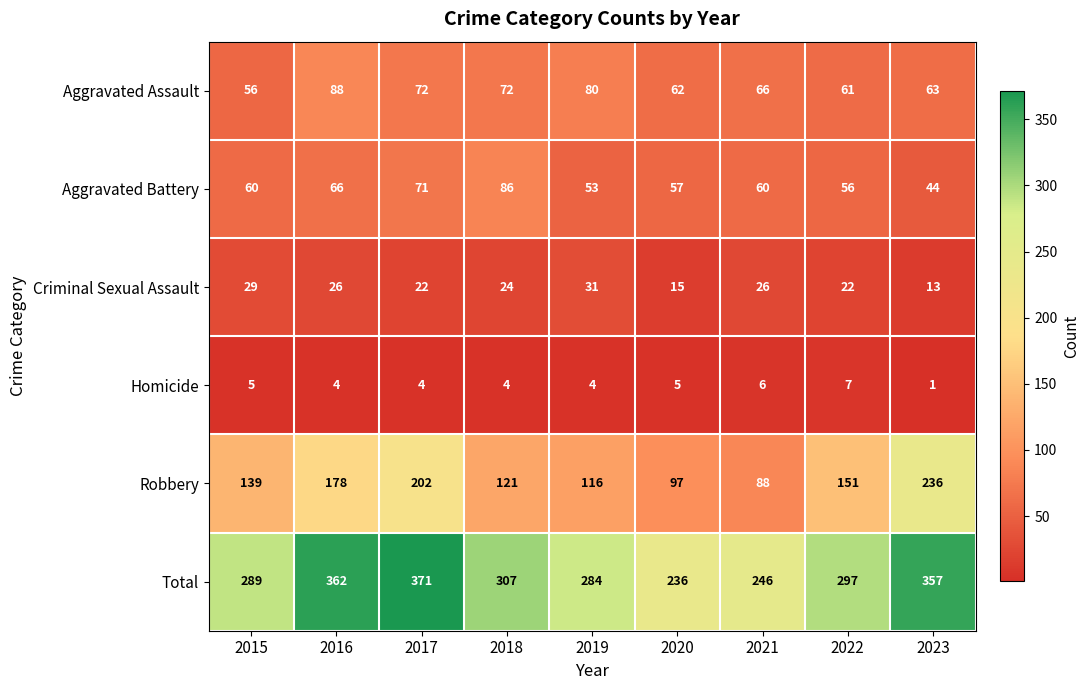

True or false: Aggravated Assault has a value of 81 at 2015.

False